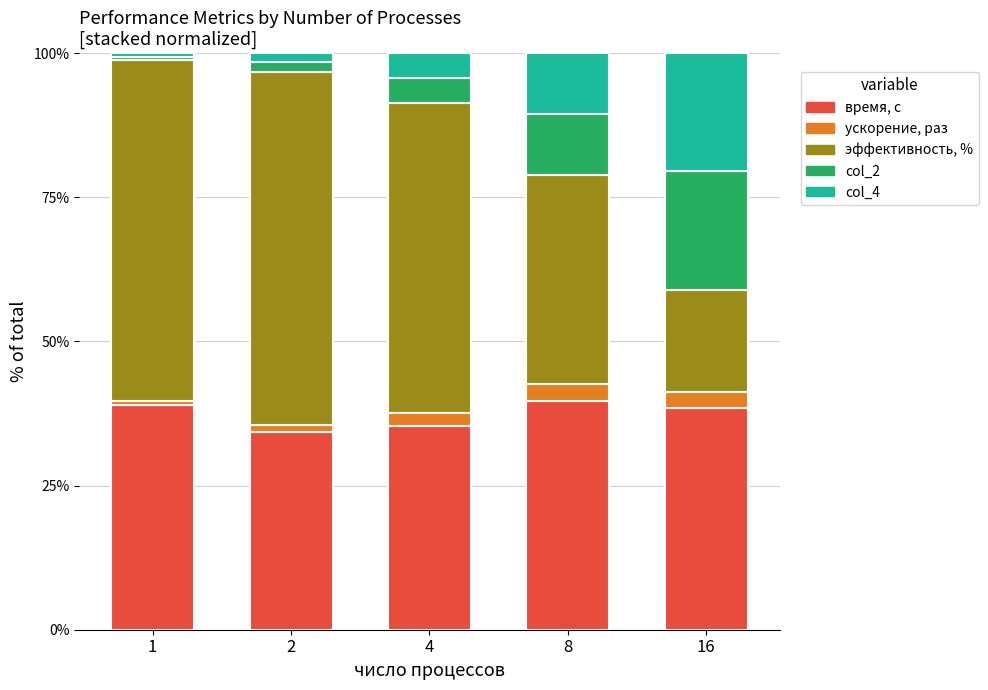

How many bars are there in total?

5